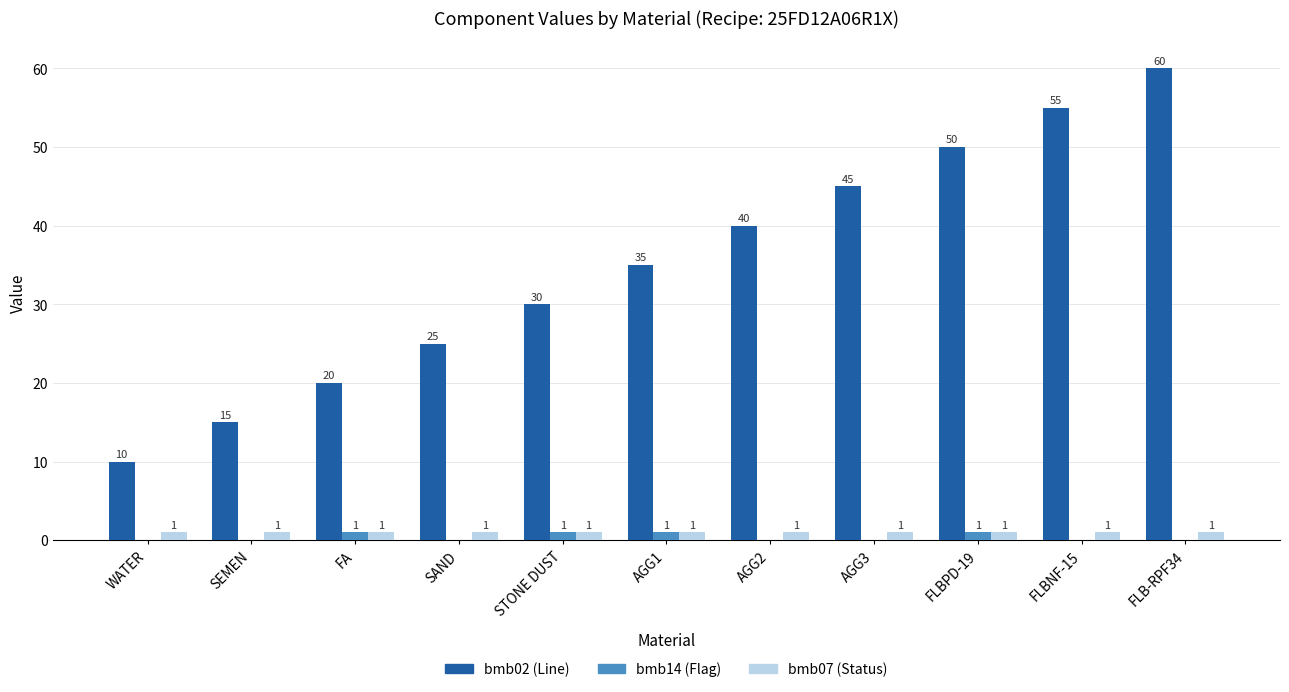

What is the total value across all series at WATER?

11